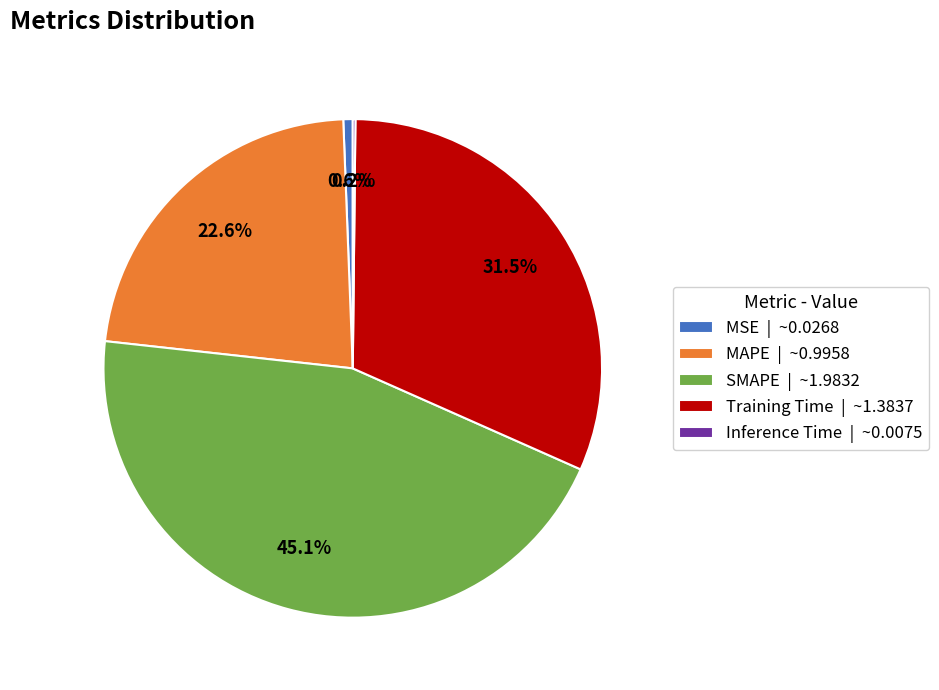

How much of the chart is everything except MAPE?

77.4%